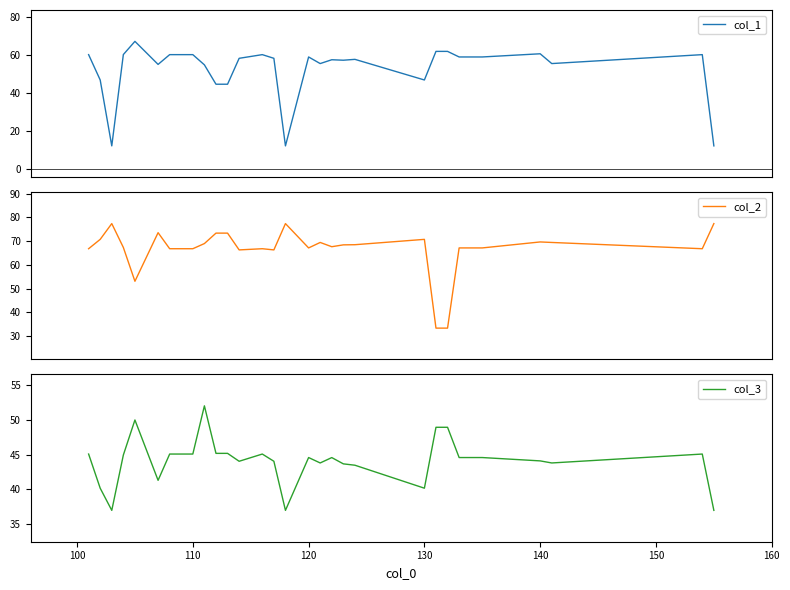

How many interior local valleys does the col_2 series have?

6